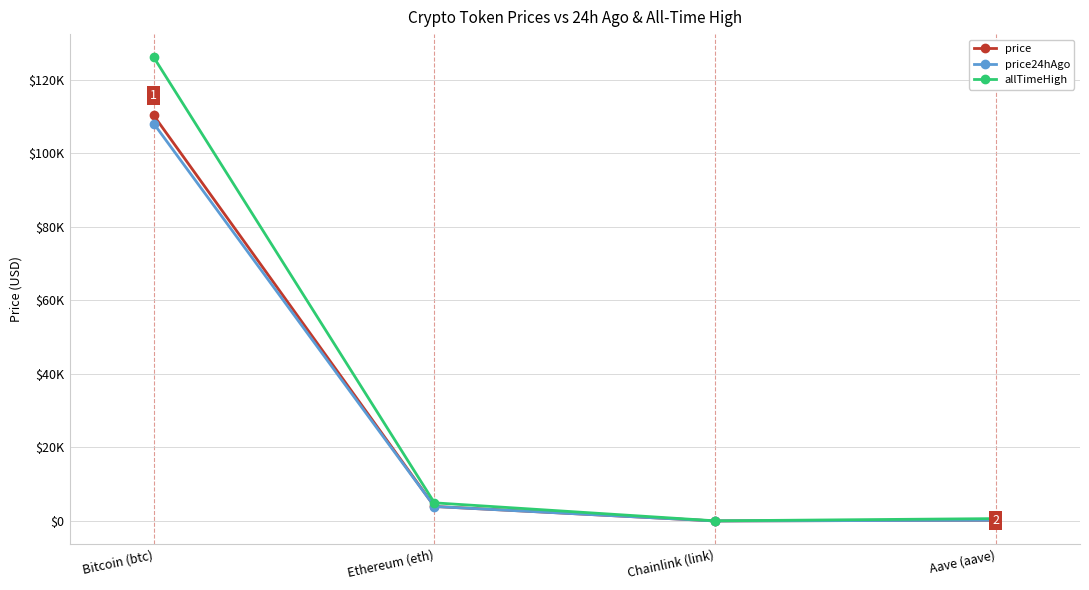

Is this an area chart (filled region under the line)?

No